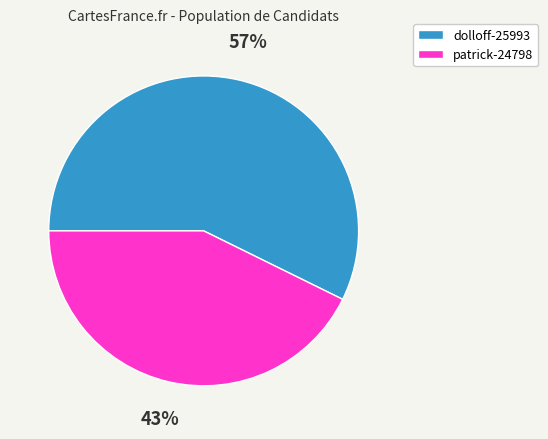

Do patrick-24798 and dolloff-25993 together represent more than half of the pie?

Yes